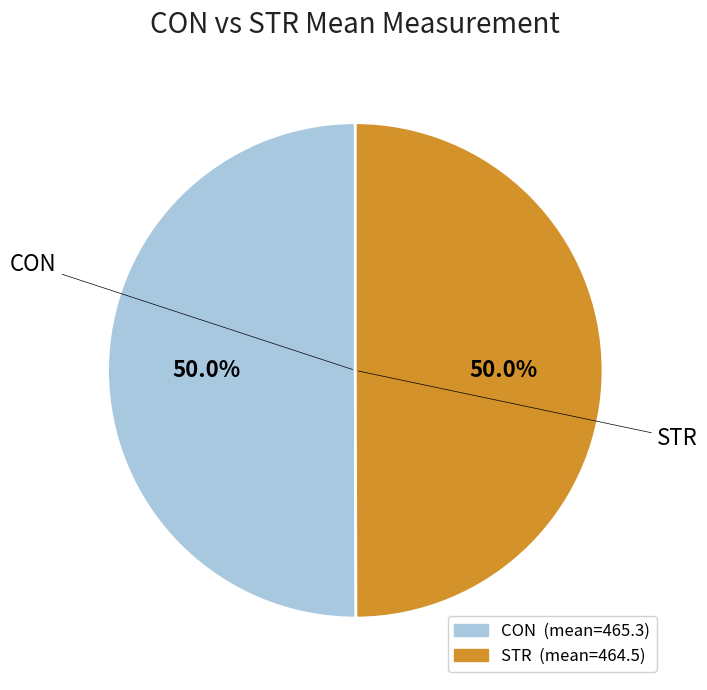

Which category has the biggest portion of the pie?

CON